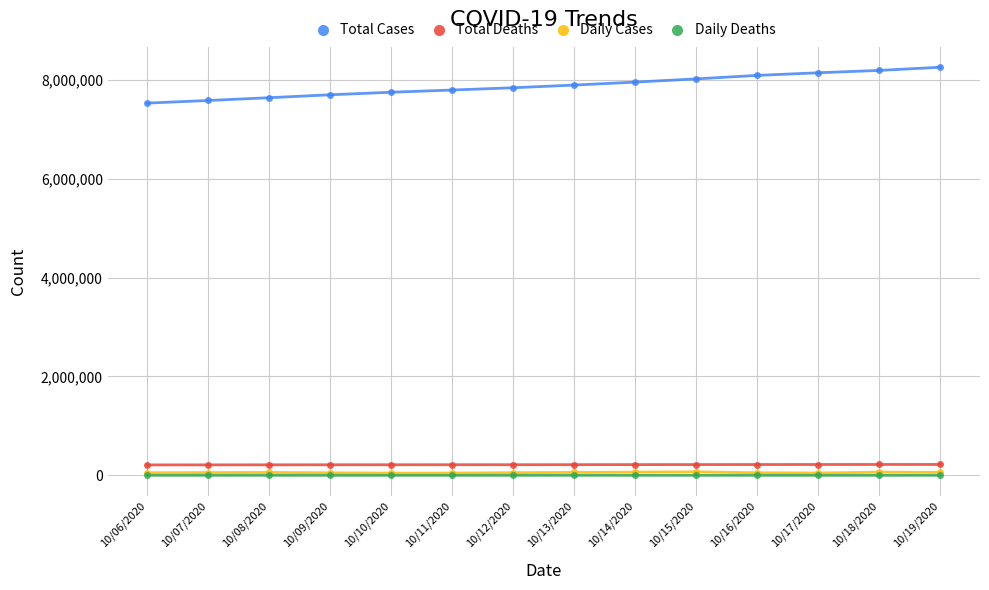

In Daily Cases, how many points are higher than both neighbors (excluding endpoints)?

3